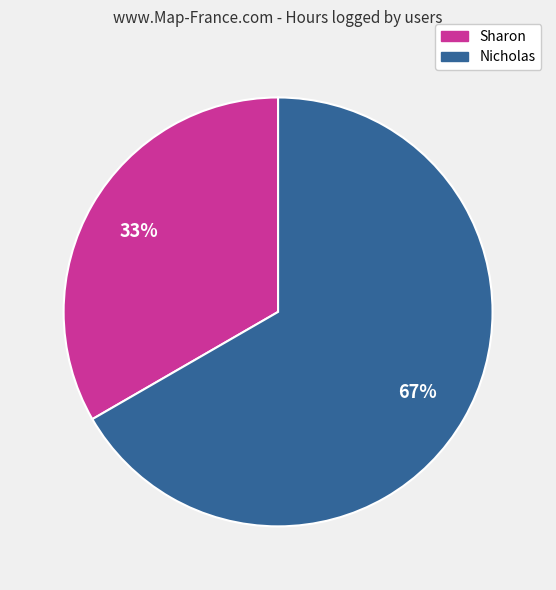

The Nicholas slice represents 78% of the pie. True or false?

False